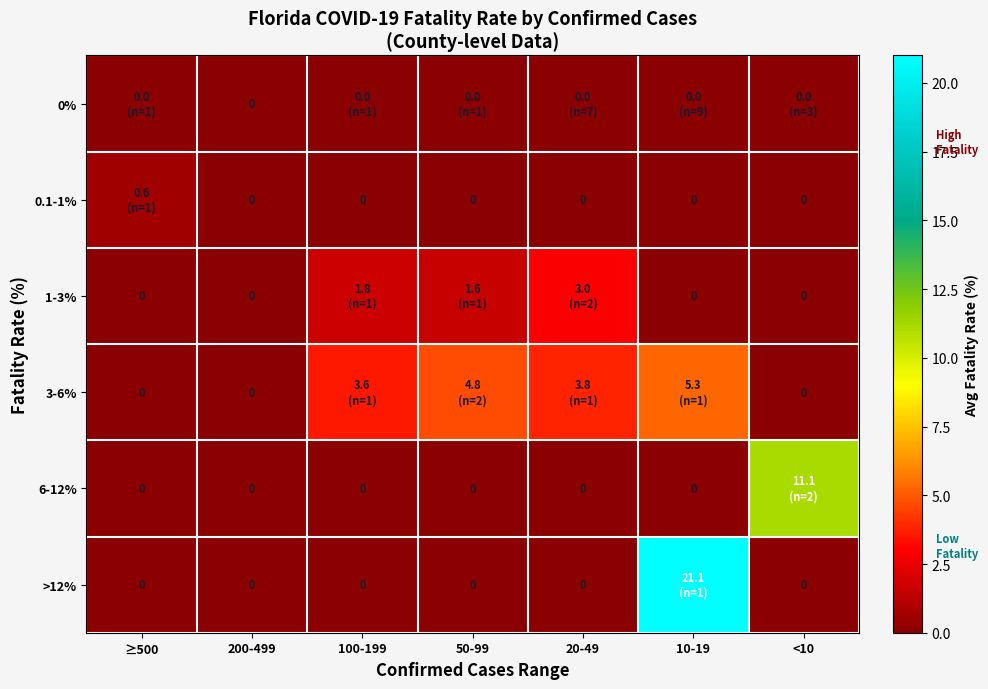

True or false: 3-6% has a value of 6.2 at 50-99.

False